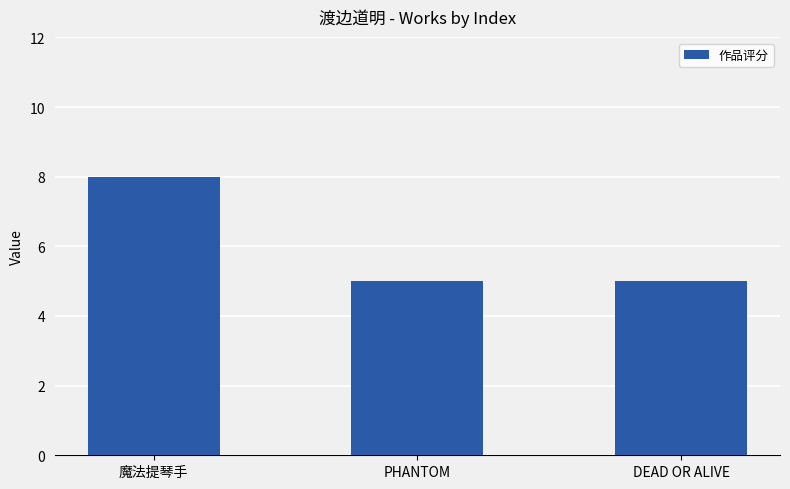

Is it true that the value at PHANTOM is 1?

False